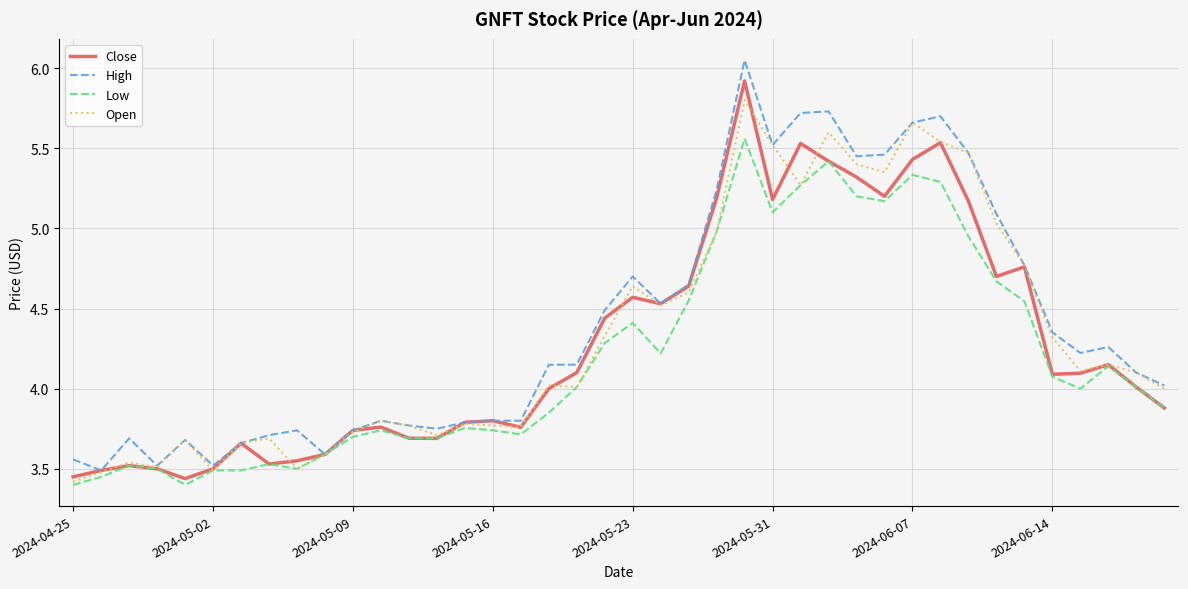

What is the highest value of the Close series?

5.9